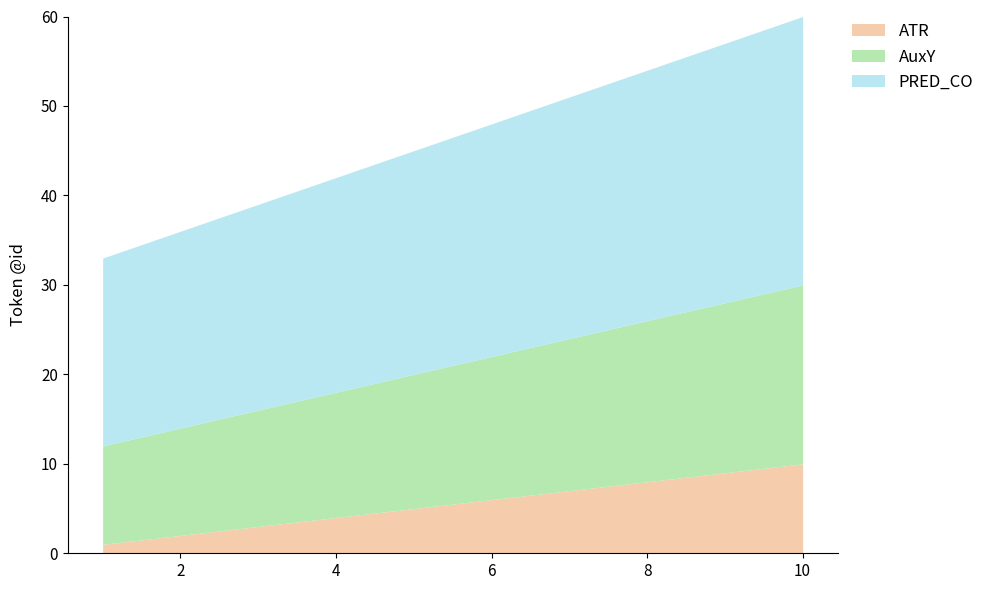

How many PRED_CO values are between 23 and 28?

6